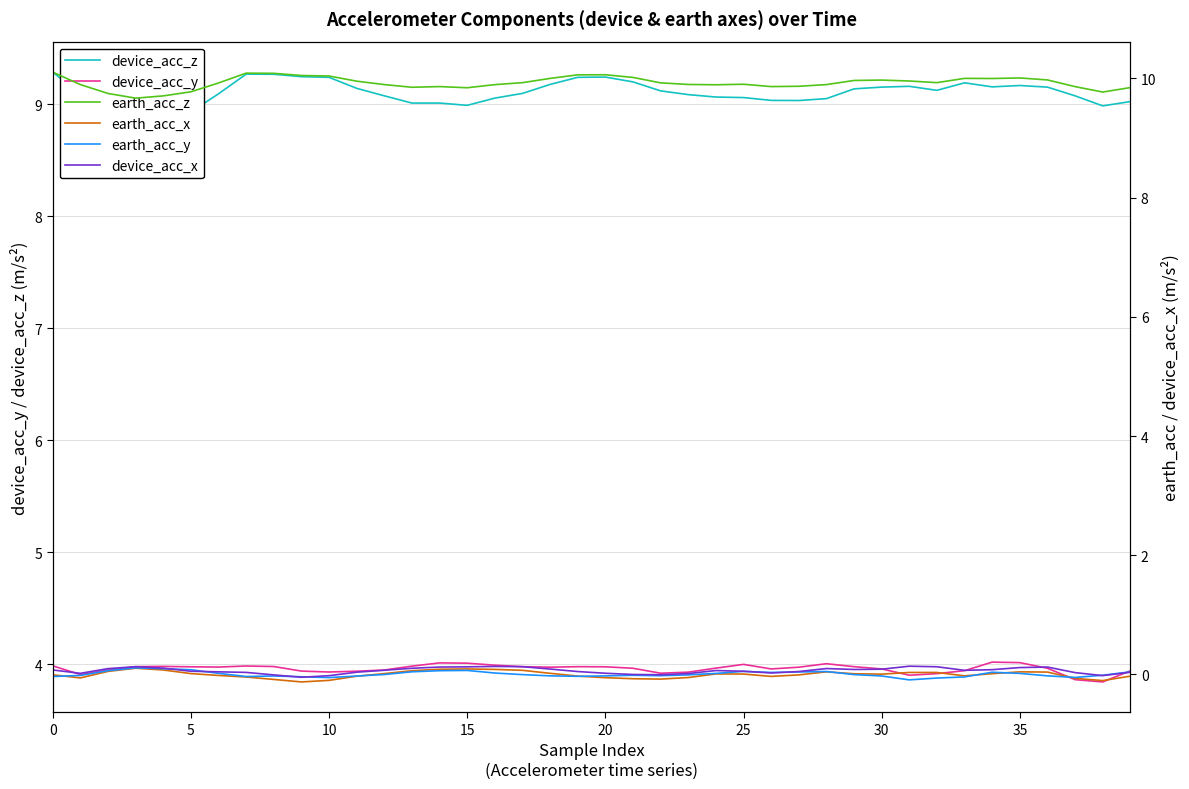

What are all the series names shown in the legend?

device_acc_z, device_acc_y, earth_acc_z, earth_acc_x, earth_acc_y, device_acc_x